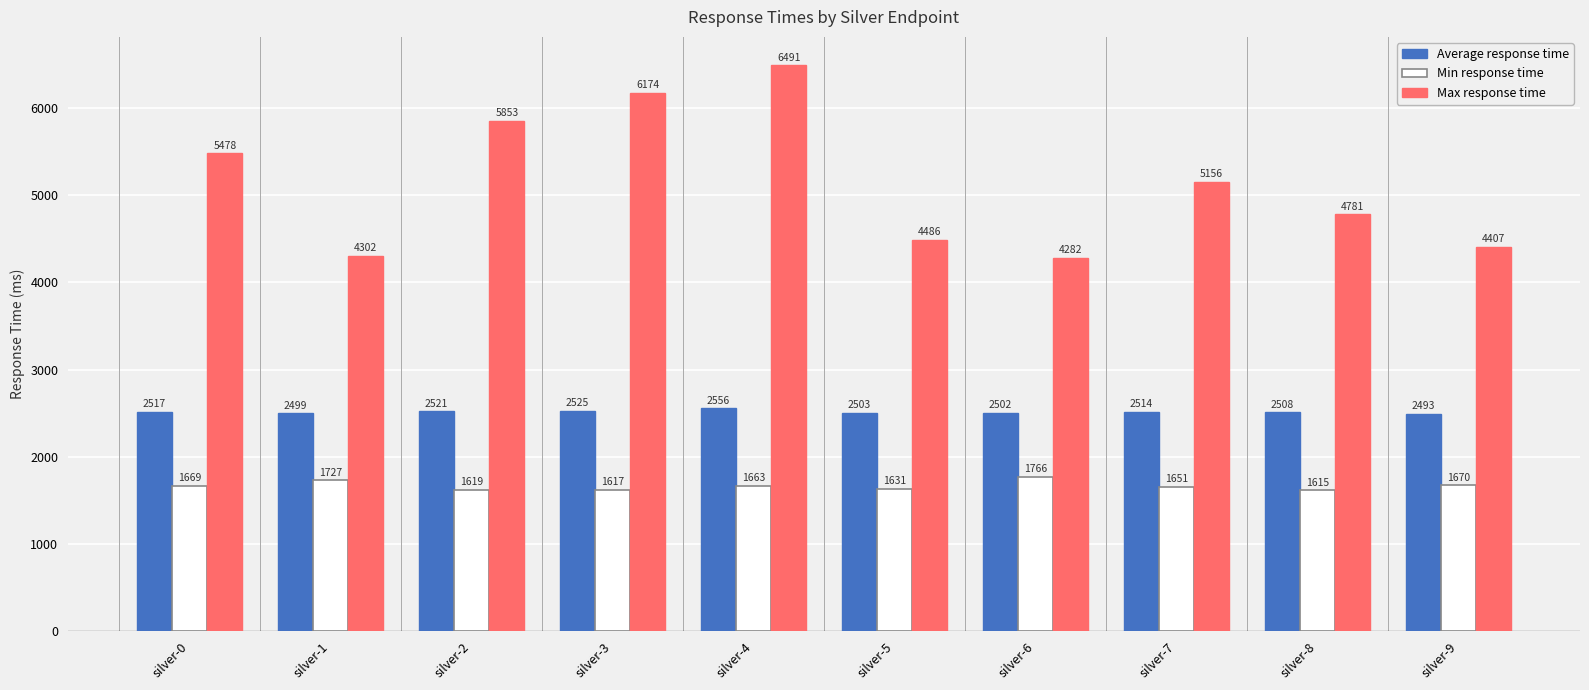

List the series in order of their peak value, lowest first.

Min response time, Average response time, Max response time